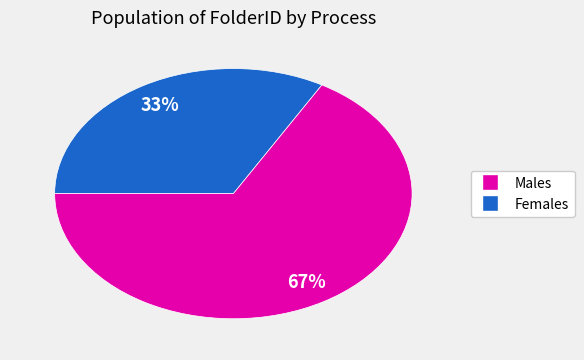

To the nearest percent, what is the average slice percentage?

50%